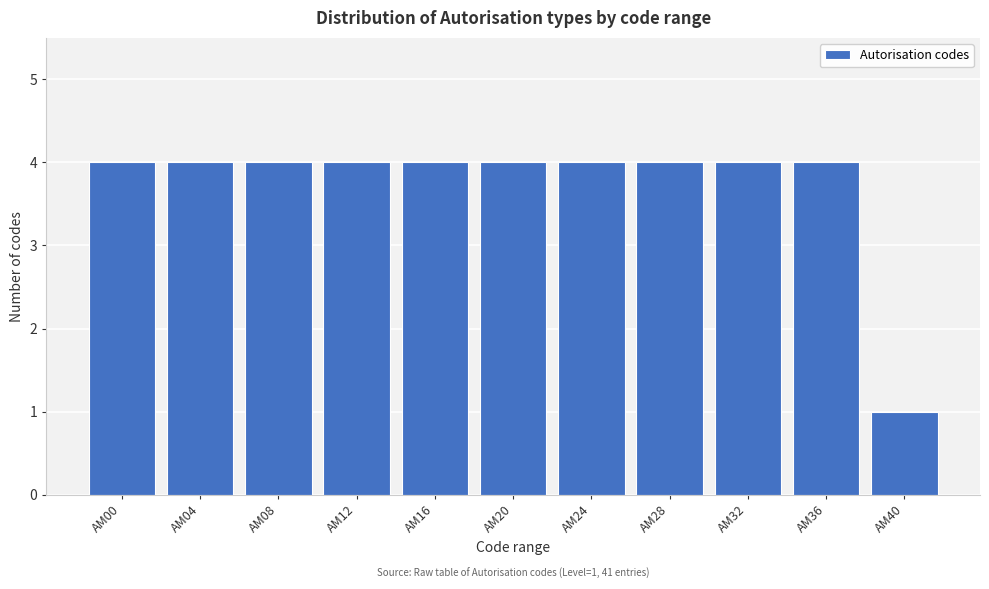

Reading left to right, what are all the values shown in this chart?

AM00=4	AM04=4	AM08=4	AM12=4	AM16=4	AM20=4	AM24=4	AM28=4	AM32=4	AM36=4	AM40=1